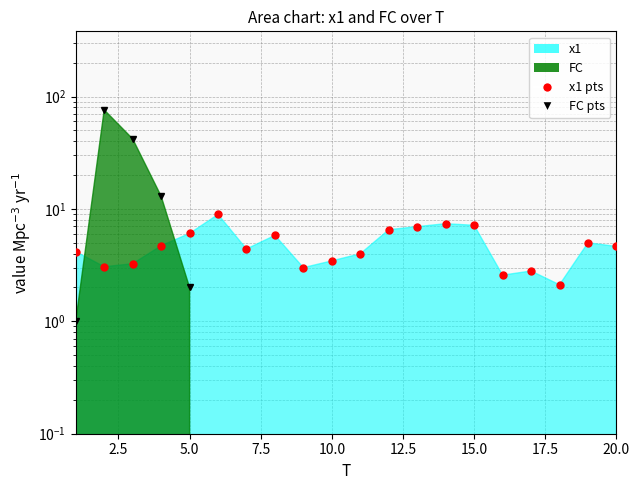

How many distinct data groups are displayed?

2